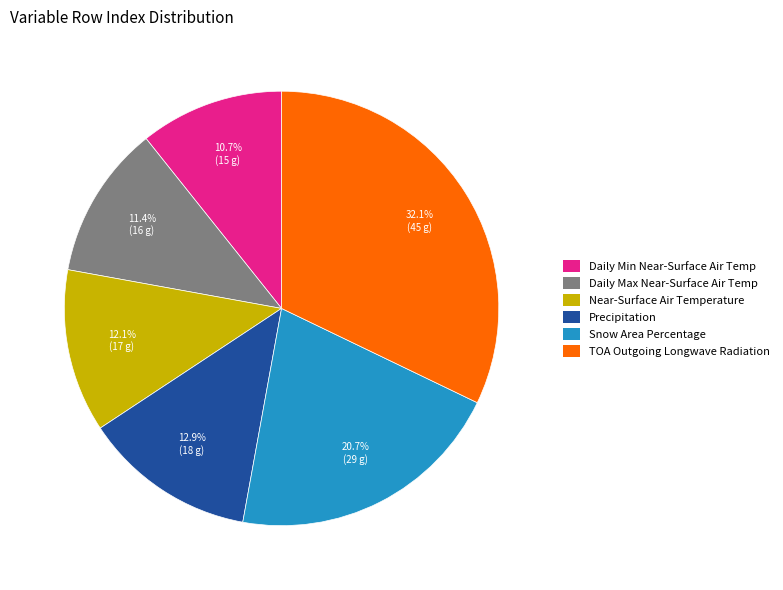

Approximately how many times larger is the value at Daily Min Near-Surface Air Temp compared to TOA Outgoing Longwave Radiation?

0.3